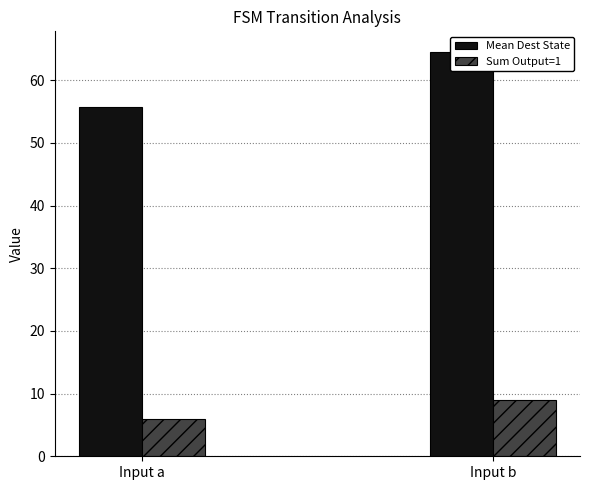

Reading left to right, transcribe all the data shown in this chart.

Mean Dest State: Input a=55.7	Input b=64.6
Sum Output=1: Input a=6.0	Input b=9.0